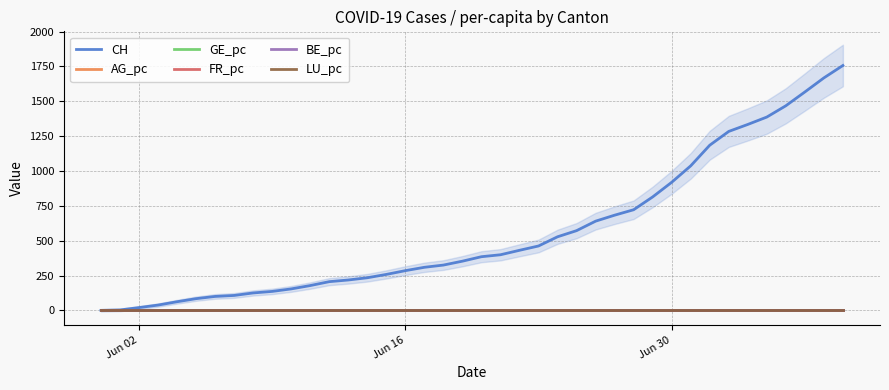

What is the maximum value shown in the chart?

1757.0